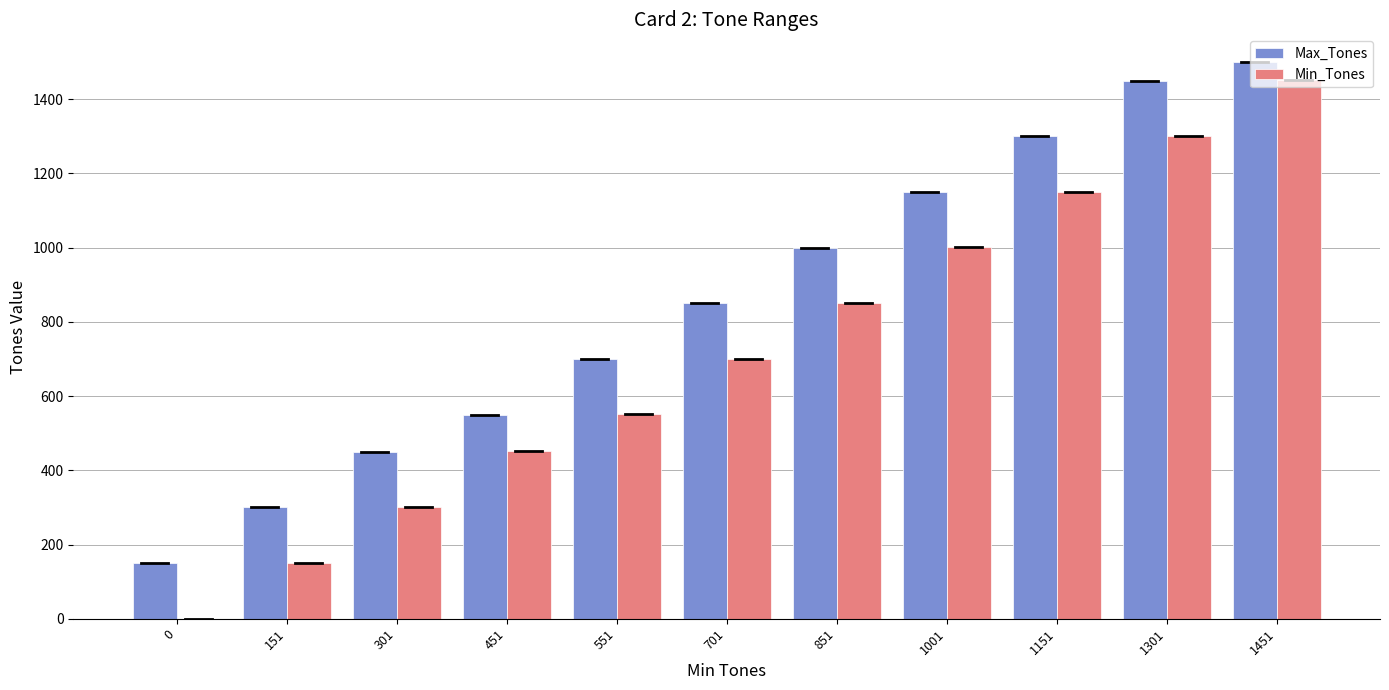

What is the sum of all Max_Tones values?

9400